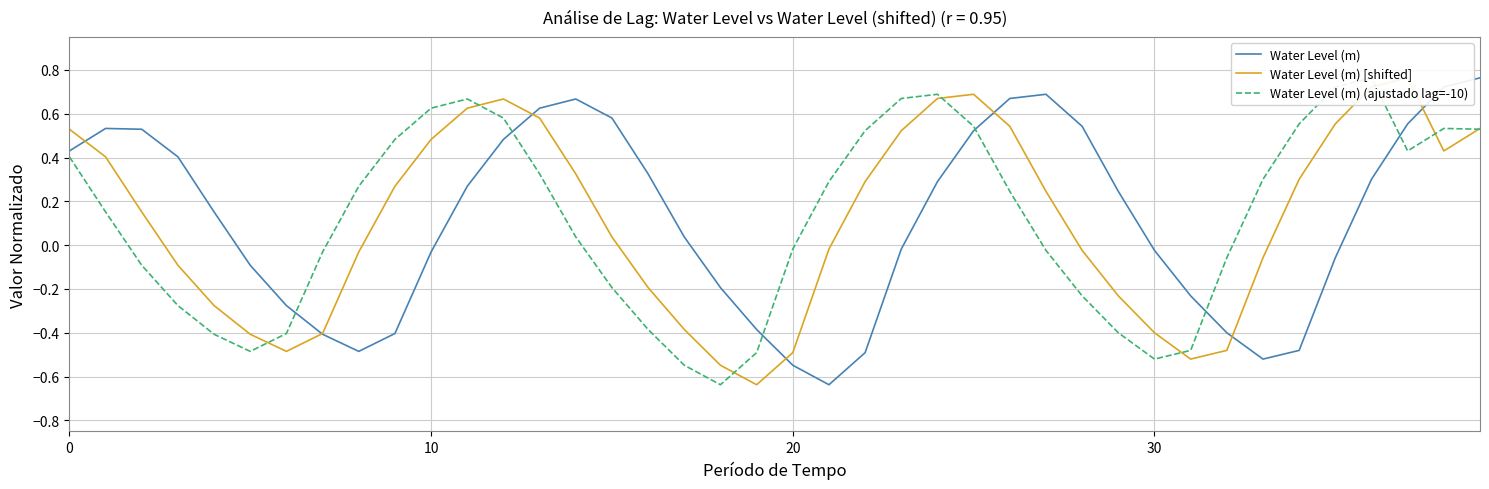

What is the difference between the second highest and second lowest values in the Water Level (m) (ajustado lag=-10) series?

1.3